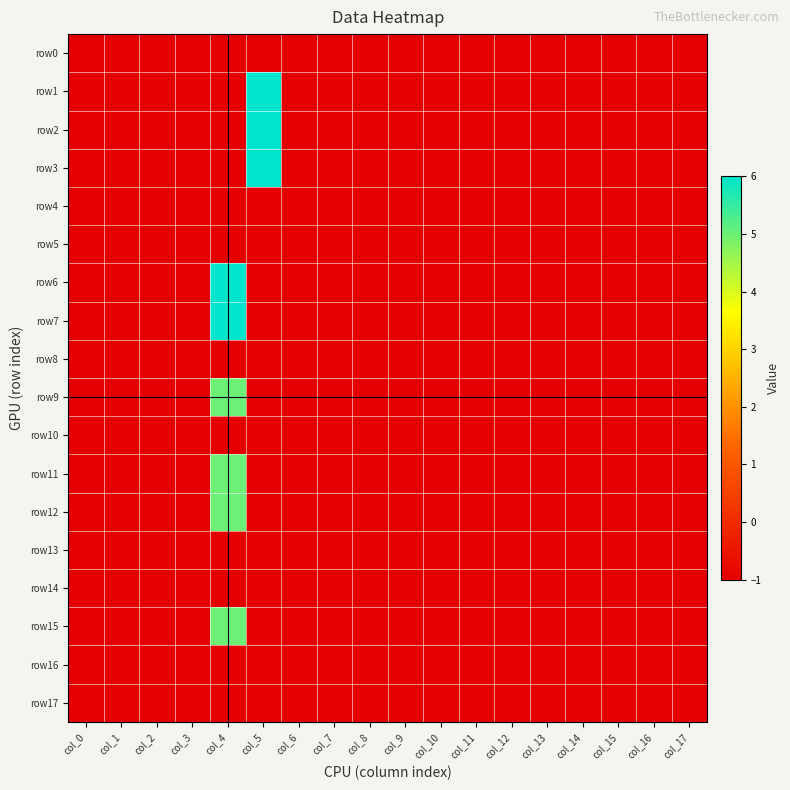

Which series has the largest range (max minus min)?

row1